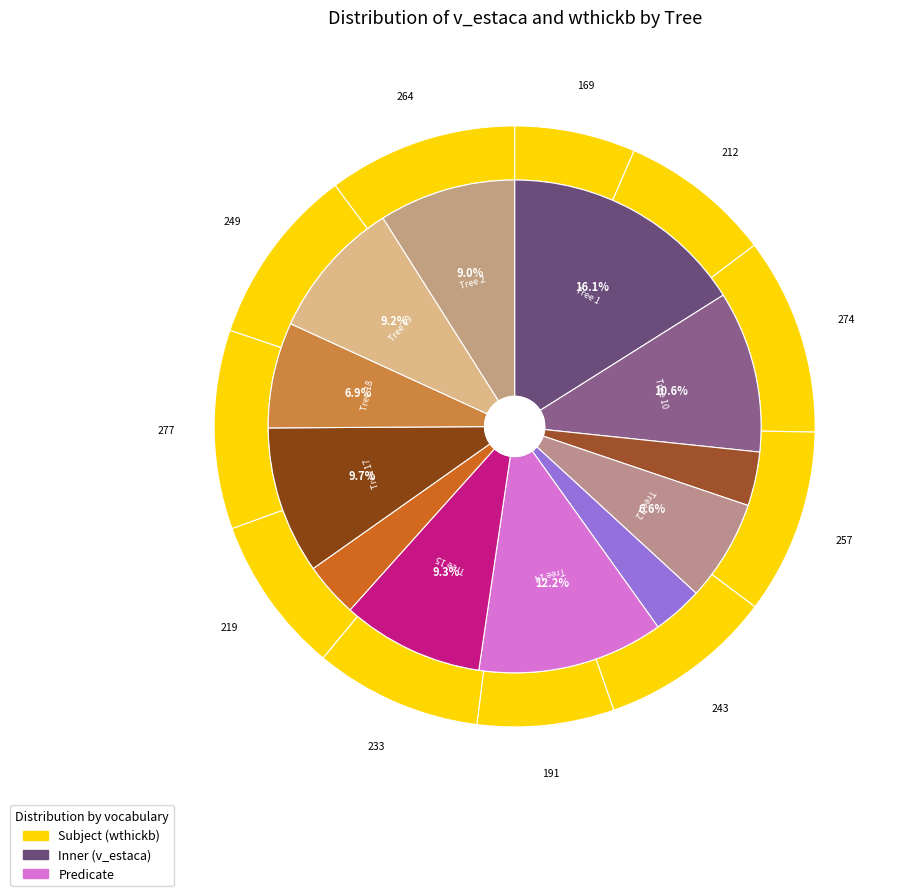

Combined, what portion of the pie is 9_2413_2 and 9_2413_1?

25.0%